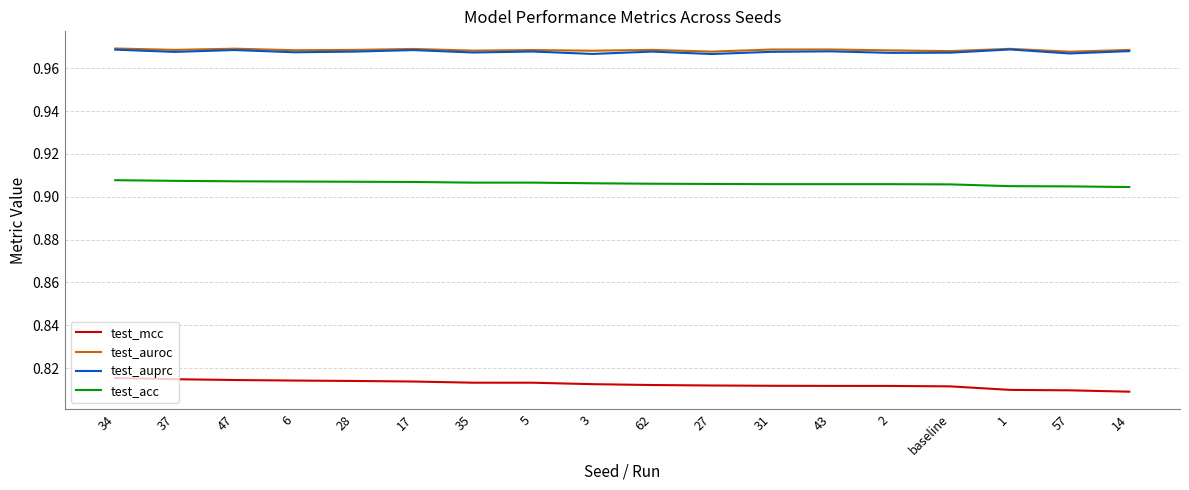

True or false: test_mcc and test_acc cross at least once.

False